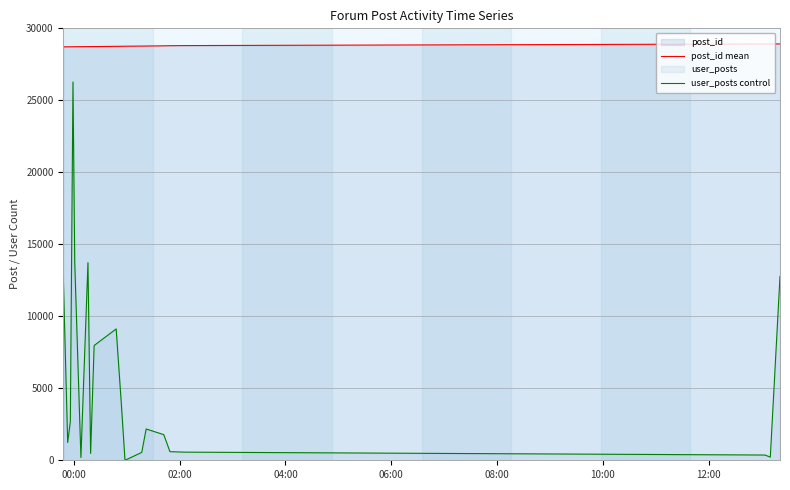

List the series in order of their overall mean, lowest first.

user_posts control, post_id mean